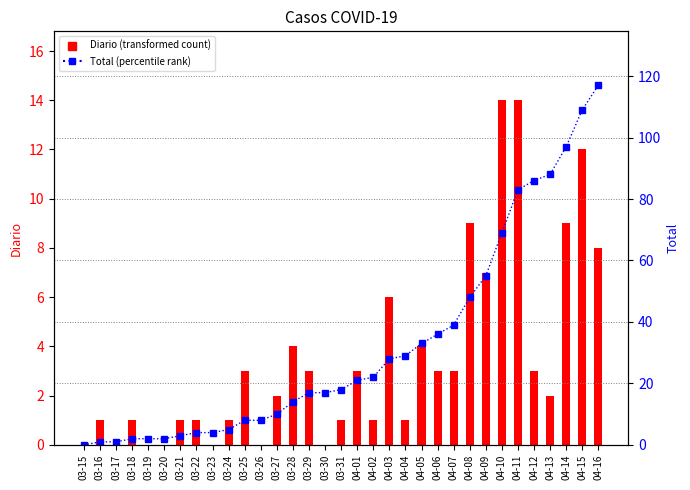

True or false: Total has a value of 0 at 03-15.

True